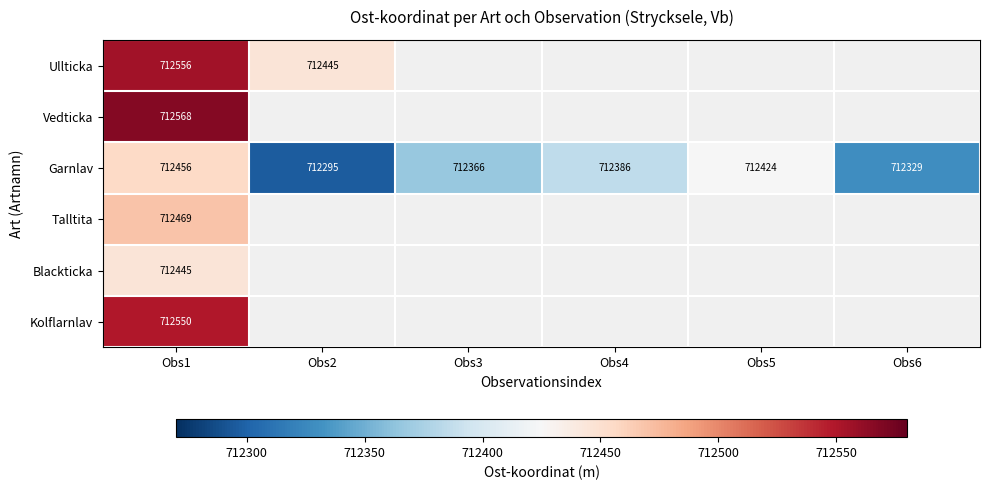

What is the difference between the highest and lowest values at Obs1?

123.0